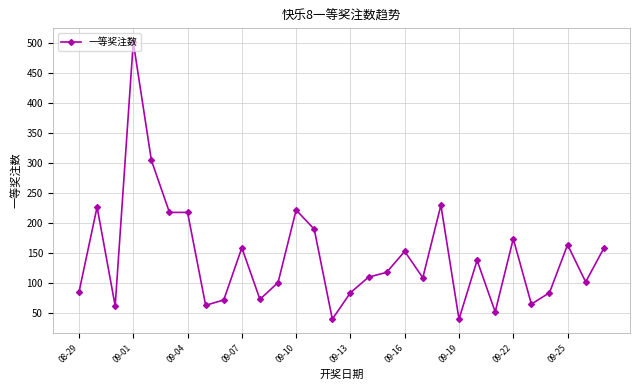

True or false: there are more than 2 points higher than both neighbors.

True